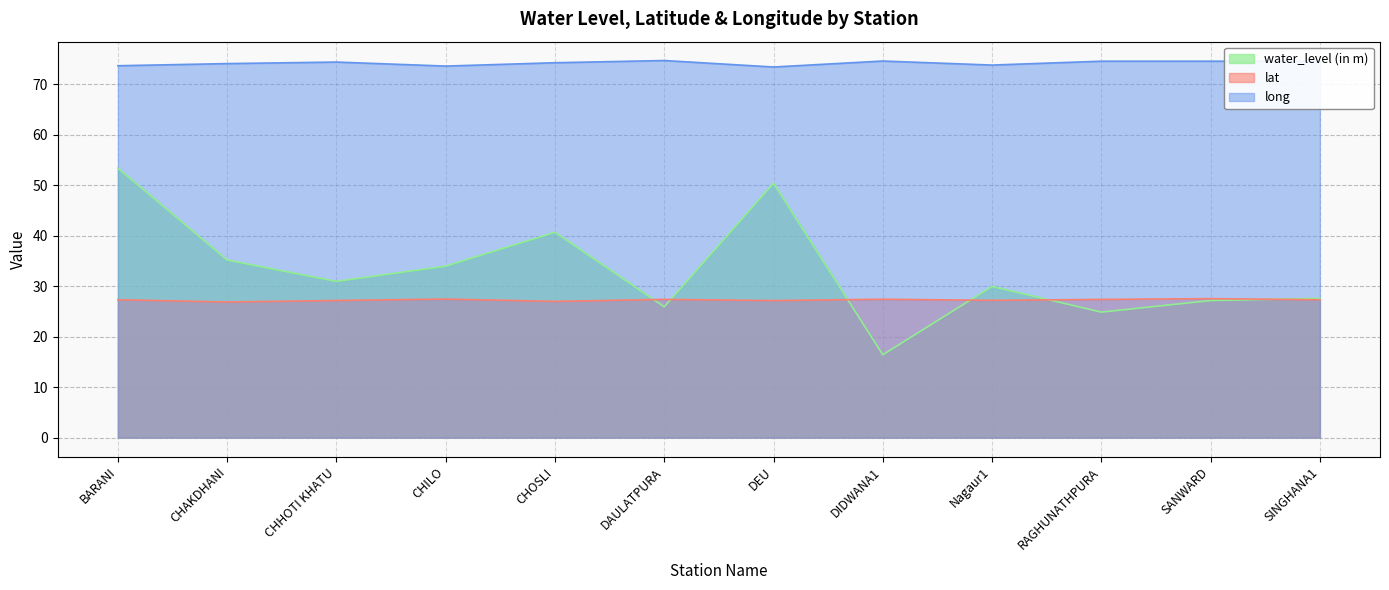

What is the sum of the long values at DEU and DIDWANA1?

147.9